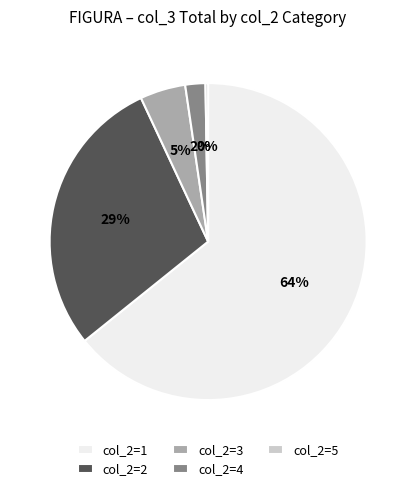

To the nearest percent, what is the difference between the largest and smallest slice percentages?

64%